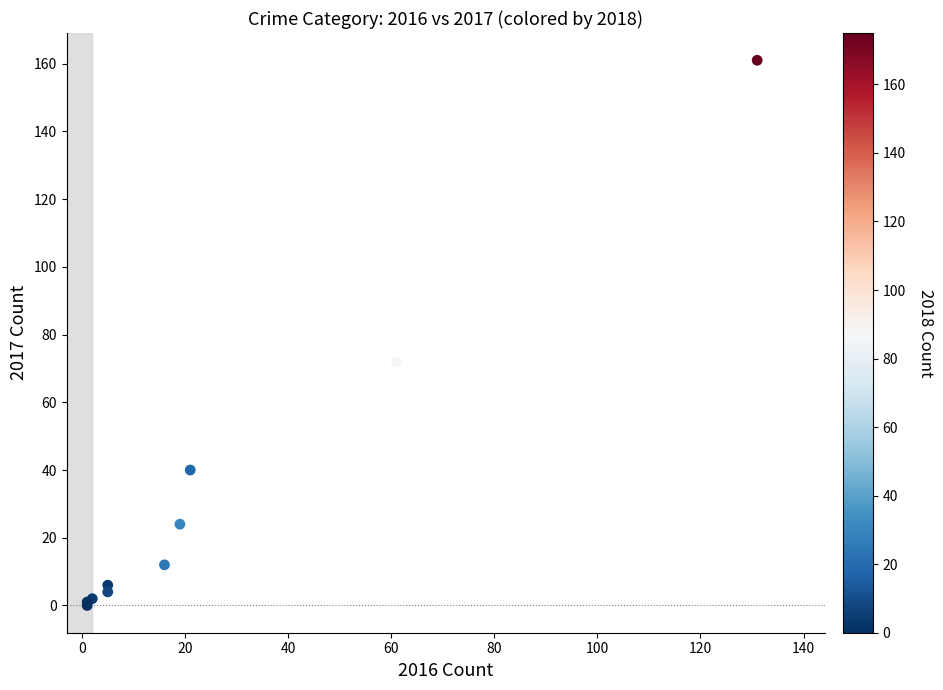

What Y value in the scatter plot is closest to 80?

72